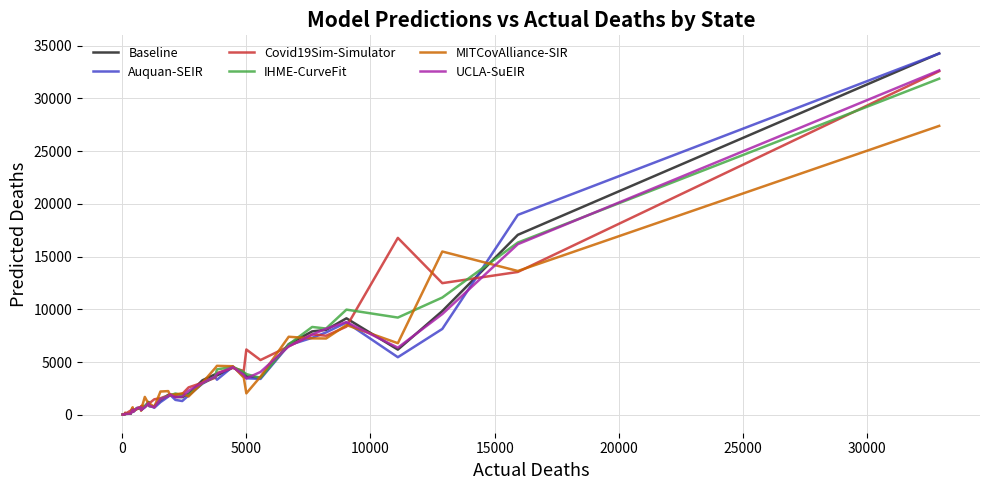

How many categories are shown in the chart?

40